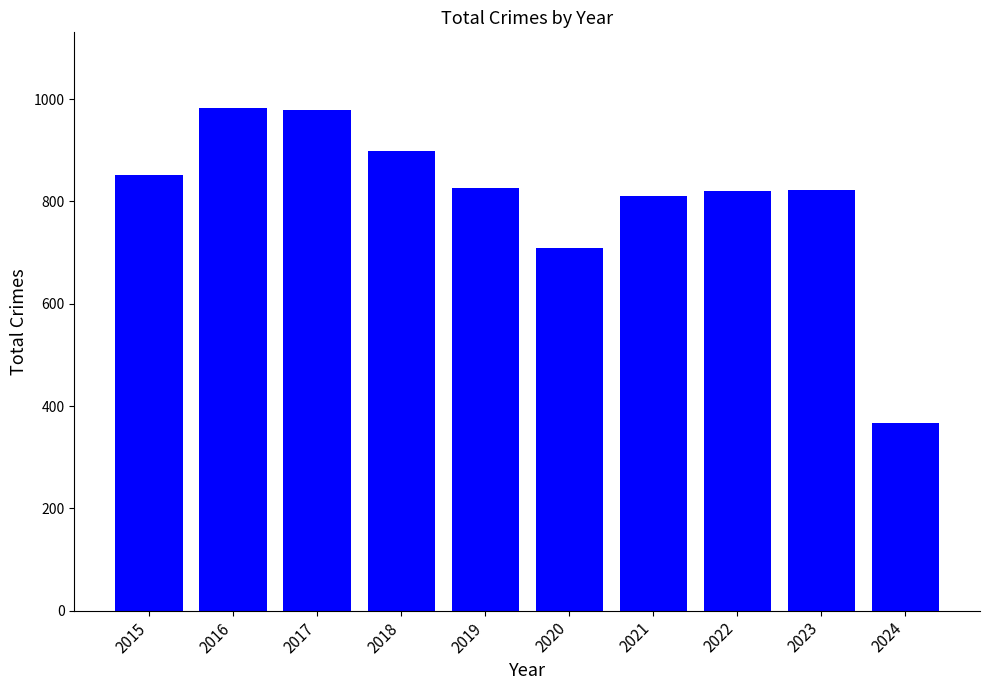

What is the value of the 7th bar from the left?

811